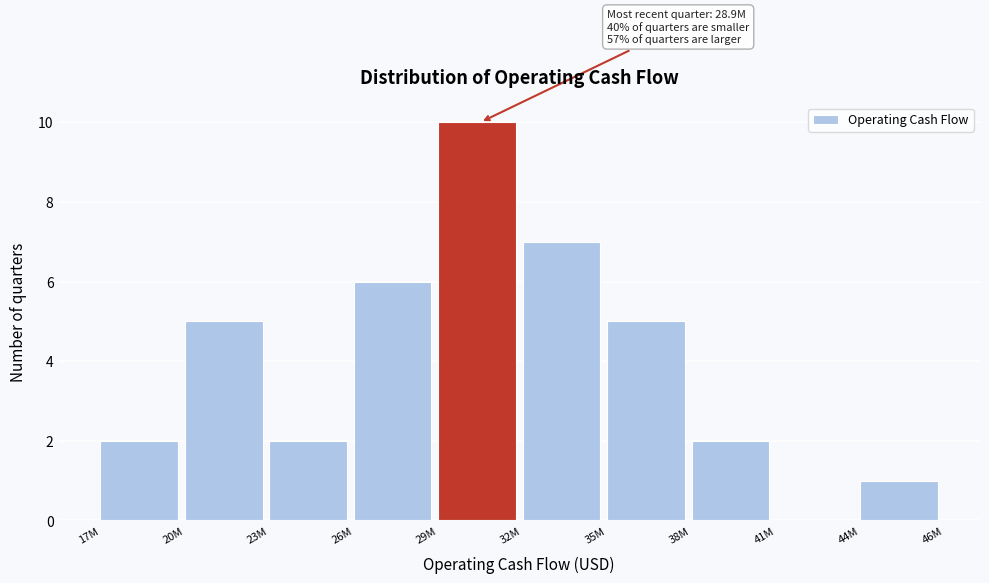

Reading left to right, extract all data points from this chart.

17M=2	20M=5	23M=2	26M=6	29M=10	32M=7	35M=5	38M=2	41M=0	44M=1